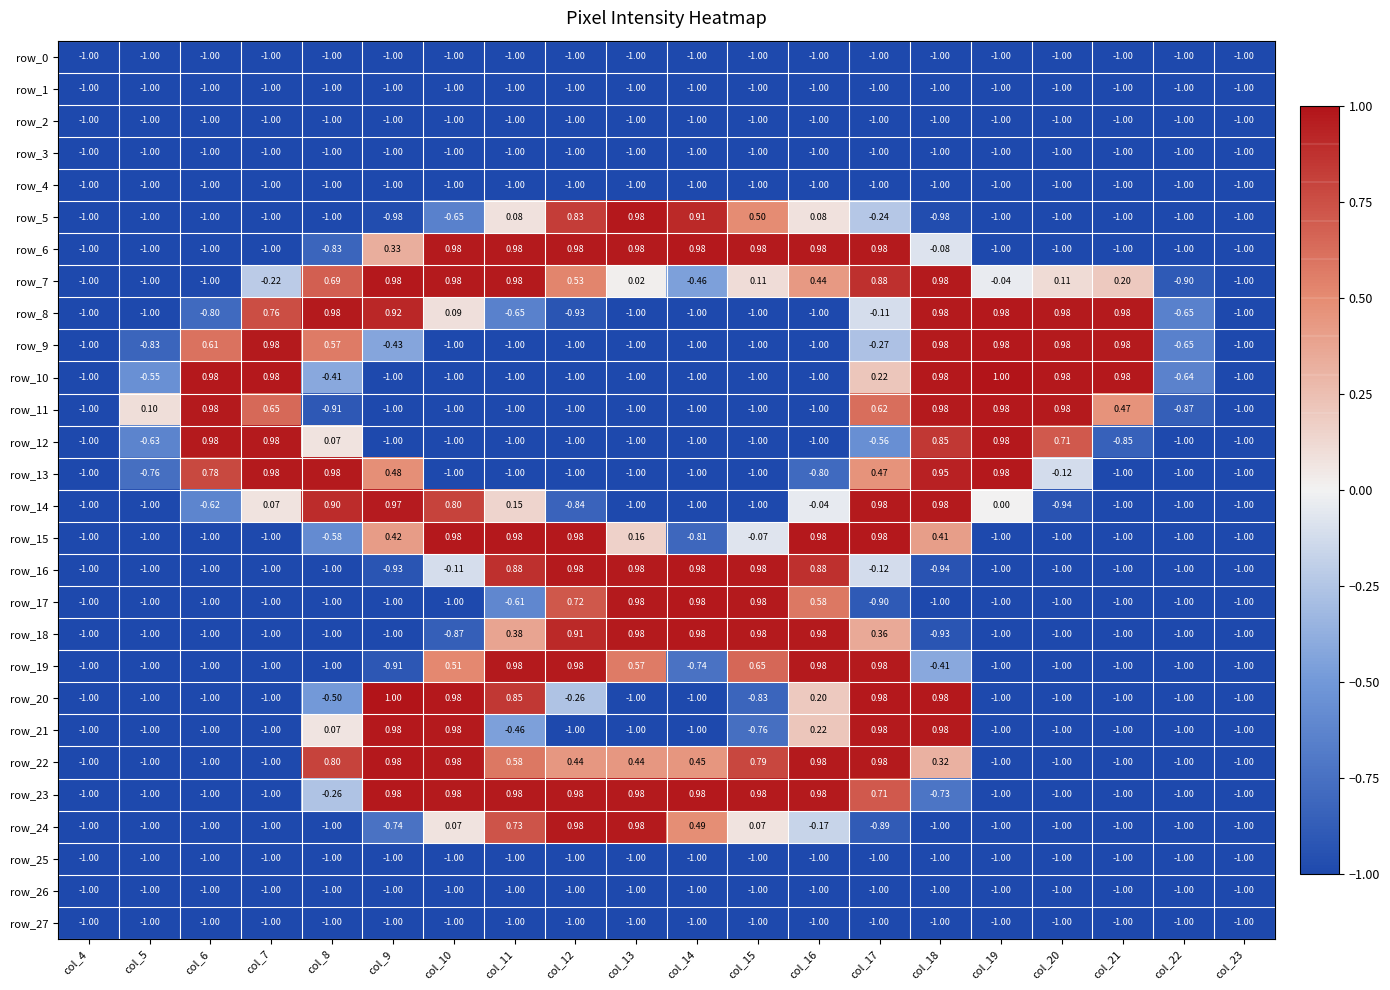

How many data points does each series have?

20